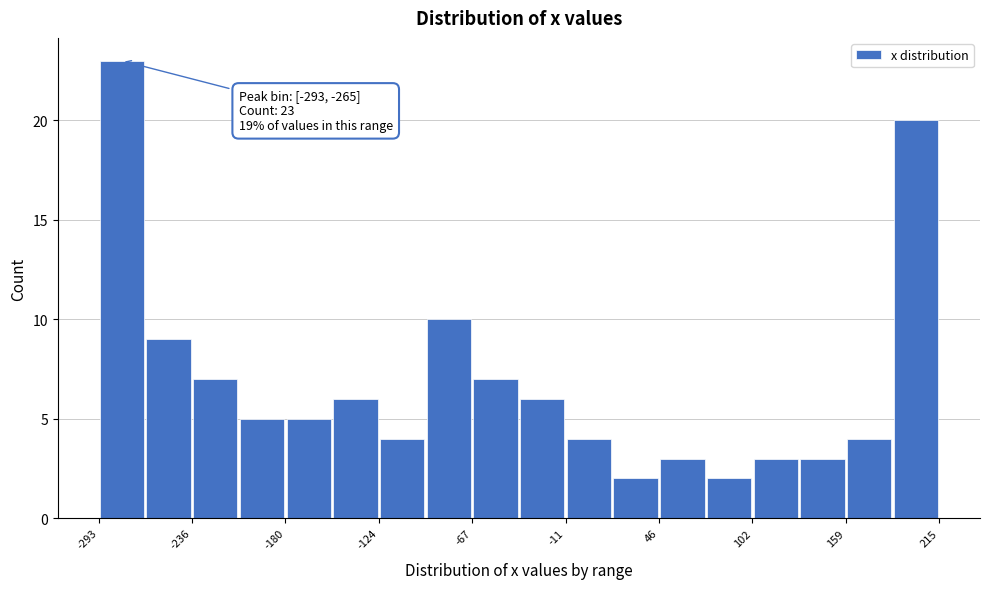

Read against the x-axis, roughly where is the centre of the tallest bar?

-280